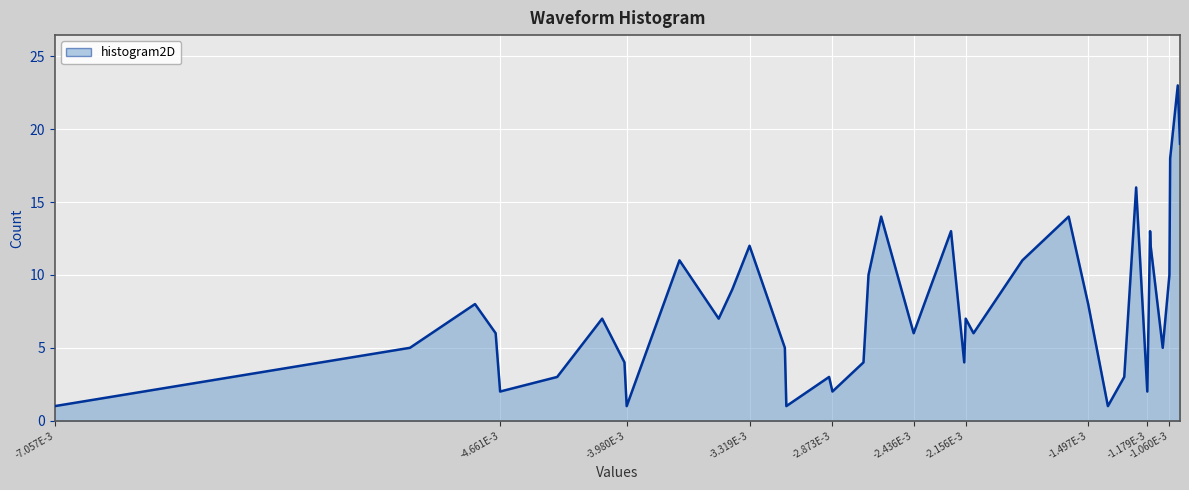

What is the difference between the maximum and minimum values?

22